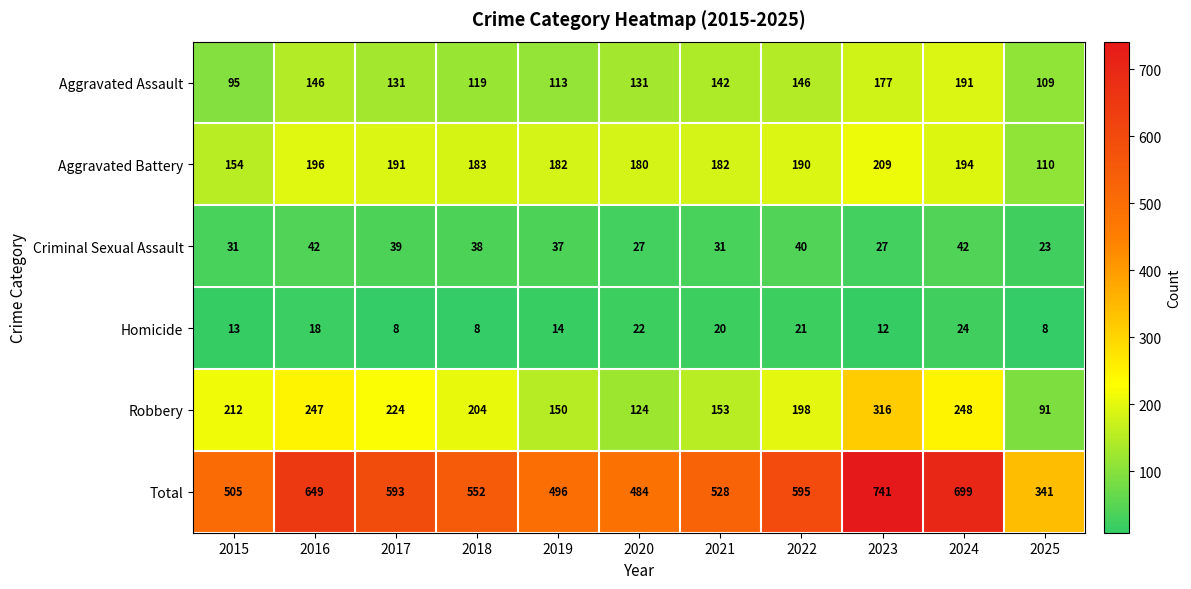

At how many categories does at least one series exceed 44?

11